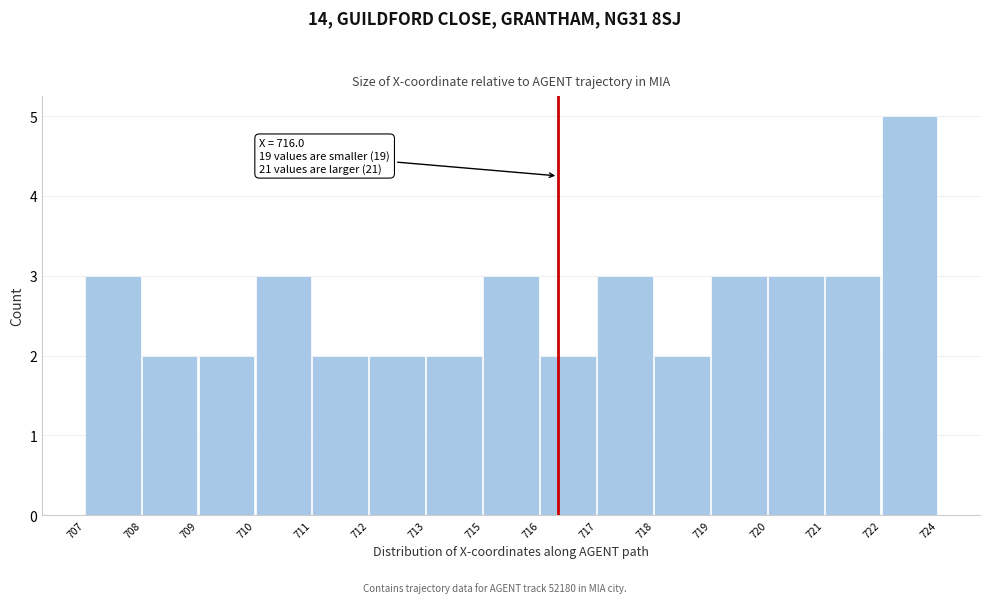

Reading right to left, extract all data points from this chart.

5	3	3	3	2	3	2	3	2	2	2	3	2	2	3